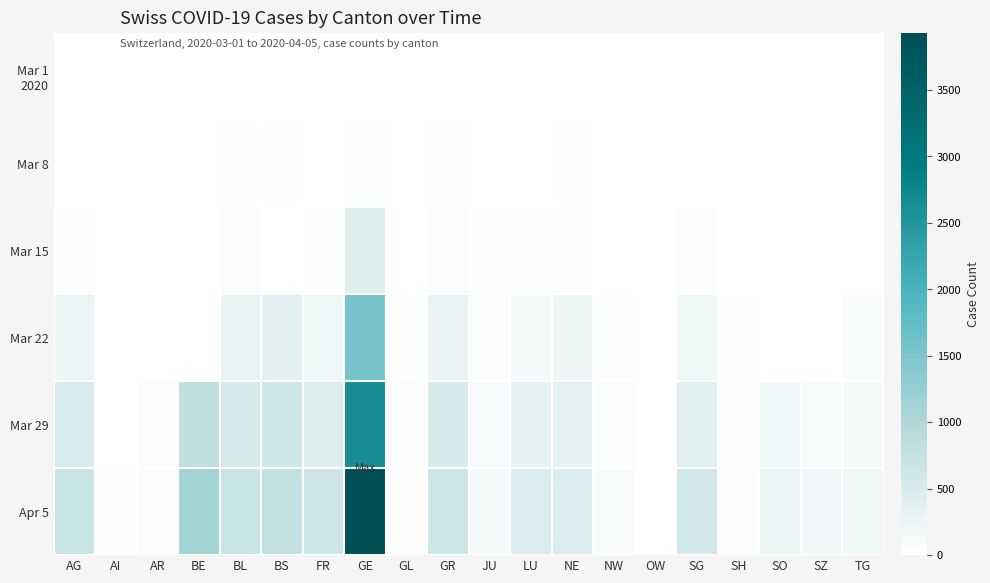

What is the difference between the highest and lowest values at LU?

467